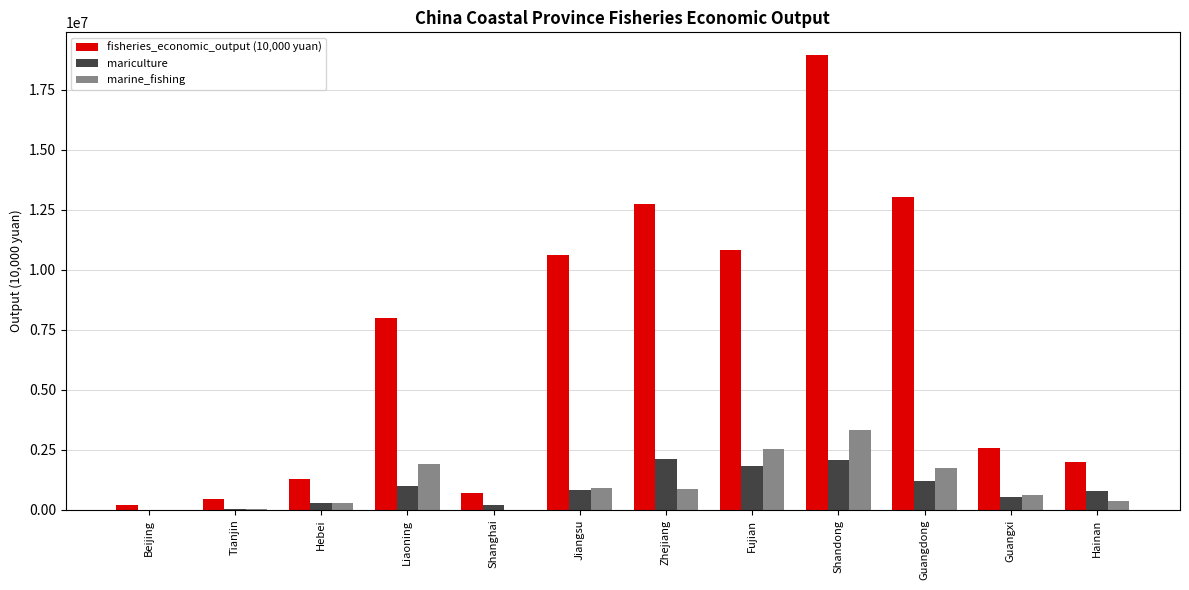

What is the spread (max minus min) of values at Beijing?

185431.7